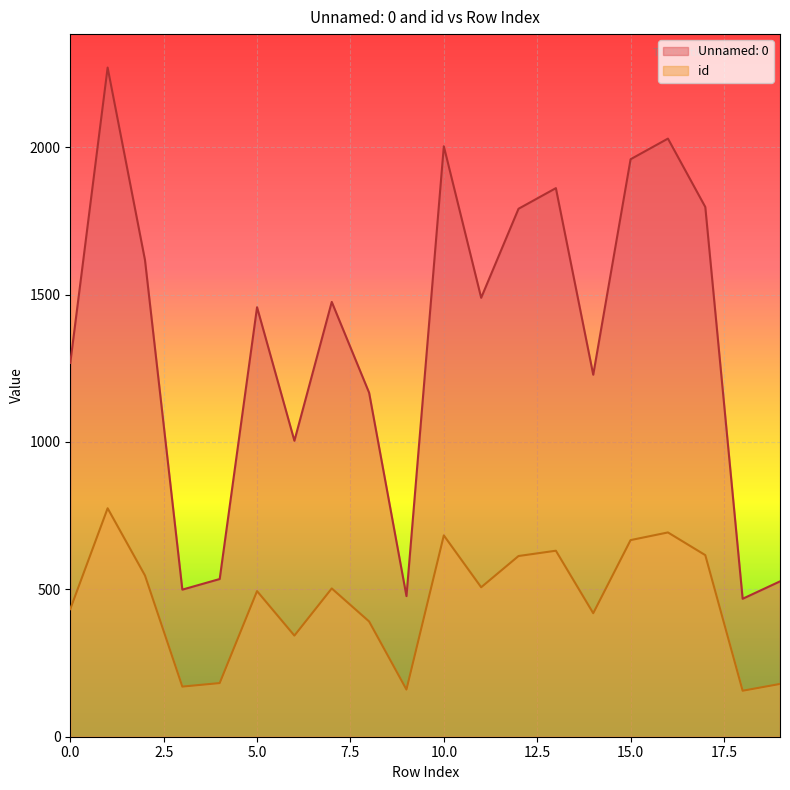

Where is the first local minimum for Unnamed: 0?

3